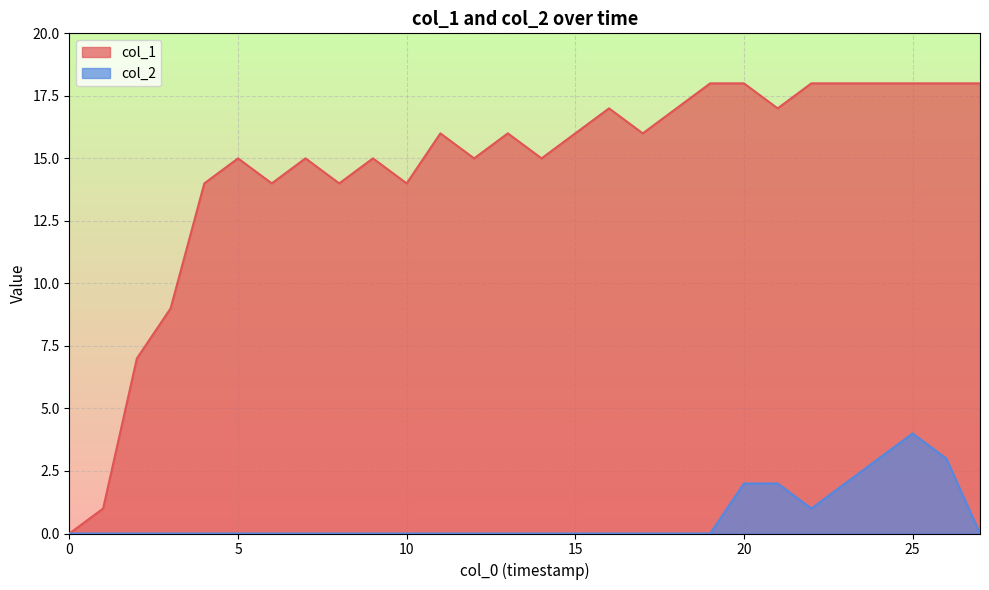

What is the greatest value displayed?

18